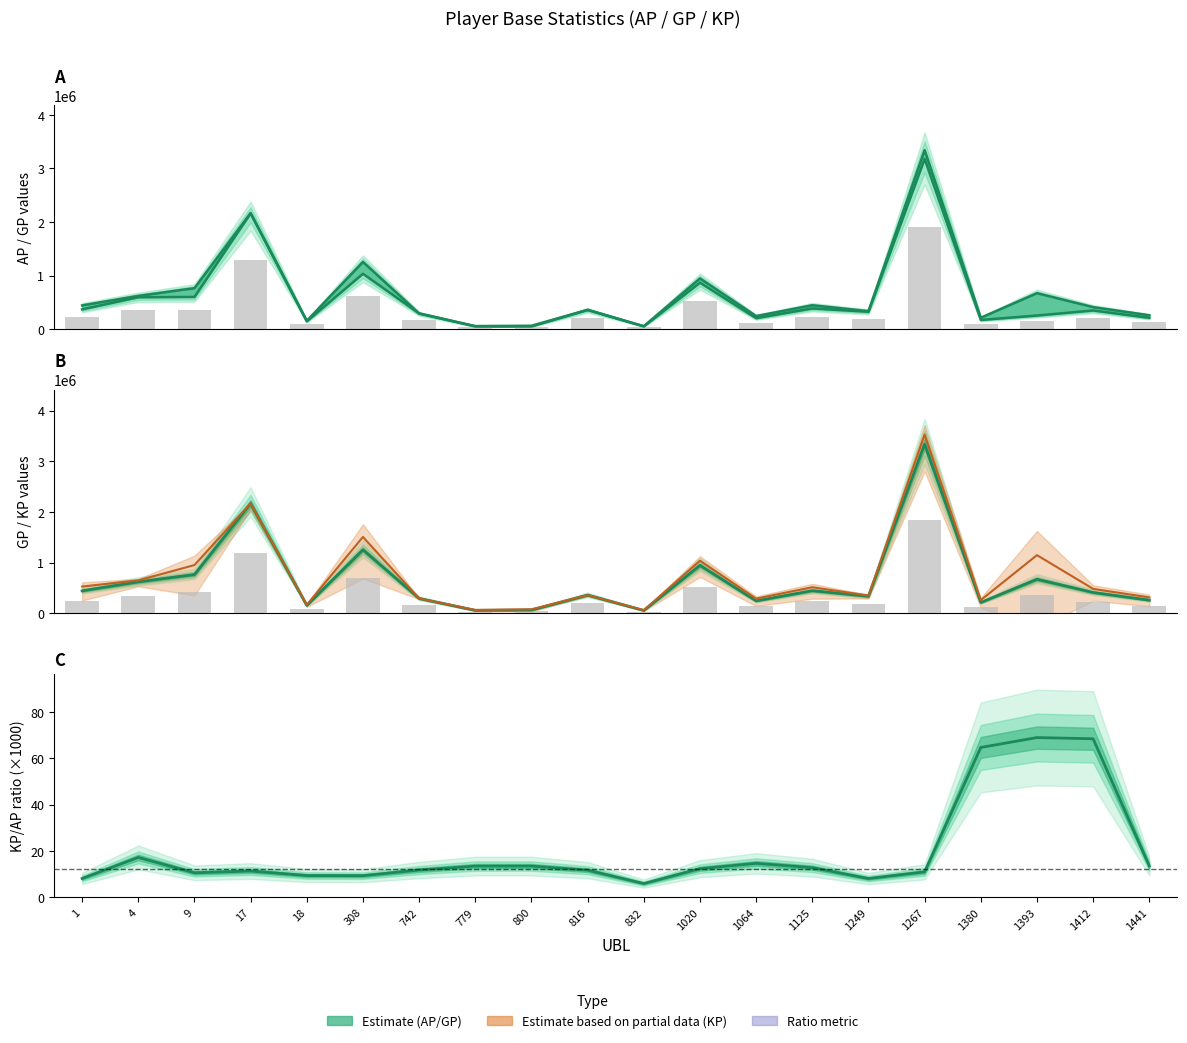

Reading right to left, extract all data points from this chart.

AP: 1441=210107.0	1412=347068.0	1393=253079.0	1380=170147.0	1267=3176588.0	1249=322620.0	1125=384913.0	1064=203670.0	1020=865580.0	832=49778.0	816=358083.0	800=49030.0	779=49246.0	742=291451.0	308=1032100.0	18=144641.0	17=2161135.0	9=600043.0	4=593643.0	1=367880.0
GP: 1441=257624.0	1412=409290.0	1393=670104.0	1380=211242.0	1267=3340202.0	1249=334393.0	1125=444633.0	1064=242913.0	1020=945057.0	832=54073.0	816=358083.0	800=62041.0	779=56092.0	742=291451.0	308=1253185.0	18=154162.0	17=2165175.0	9=763533.0	4=619208.0	1=441787.0
AP (bar): 1441=126064.2	1412=208240.8	1393=151847.4	1380=102088.2	1267=1905952.8	1249=193572.0	1125=230947.8	1064=122202.0	1020=519348.0	832=29866.8	816=214849.8	800=29418.0	779=29547.6	742=174870.6	308=619260.0	18=86784.6	17=1296681.0	9=360025.8	4=356185.8	1=220728.0
KP scaled: 1441=311915.8	1412=480383.6	1393=1146592.2	1380=258196.7	1267=3527145.9	1249=347844.7	1125=512867.8	1064=287751.6	1020=1035865.9	832=58979.8	816=358083.0	800=76908.1	779=63914.2	742=291451.0	308=1505794.6	18=165040.6	17=2169791.1	9=950333.8	4=648418.3	1=526232.8
GP (bar): 1441=141693.2	1412=225109.5	1393=368557.2	1380=116183.1	1267=1837111.1	1249=183916.2	1125=244548.2	1064=133602.2	1020=519781.4	832=29740.2	816=196945.7	800=34122.6	779=30850.6	742=160298.1	308=689251.8	18=84789.1	17=1190846.2	9=419943.2	4=340564.4	1=242982.9
KP/AP ratio (×1000): 1441=13.5	1412=68.4	1393=69.0	1380=64.7	1267=11.0	1249=8.1	1125=12.8	1064=14.7	1020=12.4	832=5.9	816=11.7	800=13.5	779=13.5	742=11.8	308=9.3	18=9.4	17=11.3	9=10.6	4=17.2	1=8.1